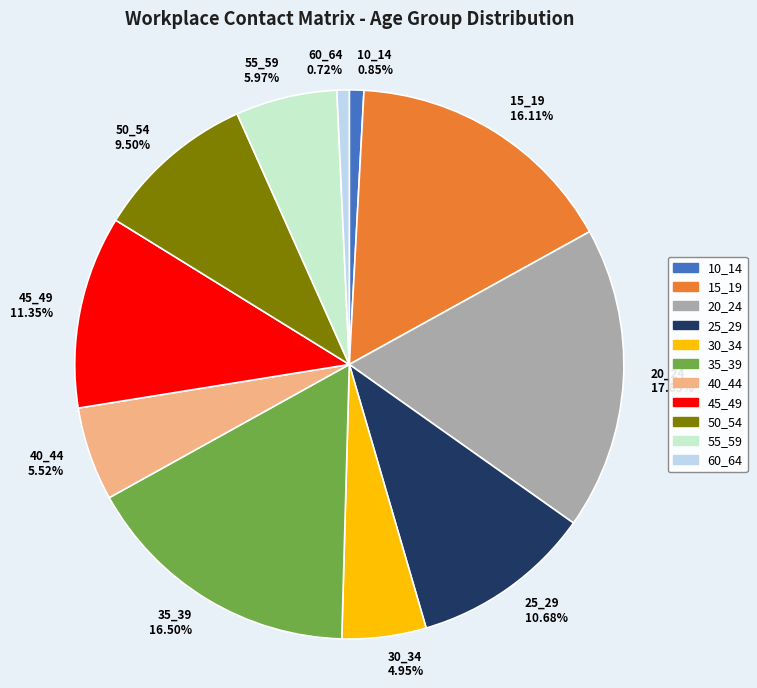

Do 20_24 and 35_39 together represent more than half of the pie?

No